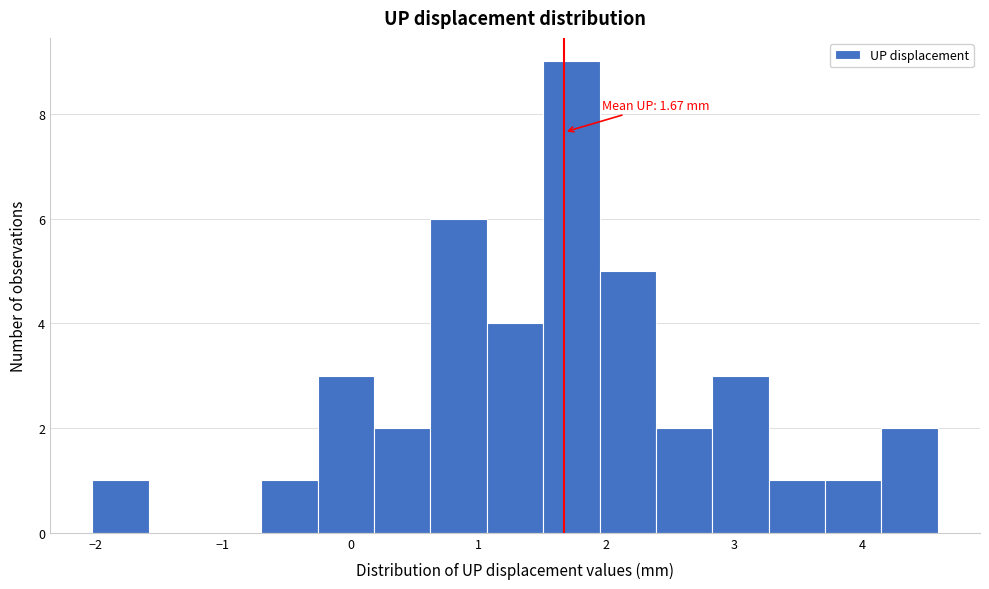

Over which range of the x-axis is the bar tallest?

1.5 to 1.9